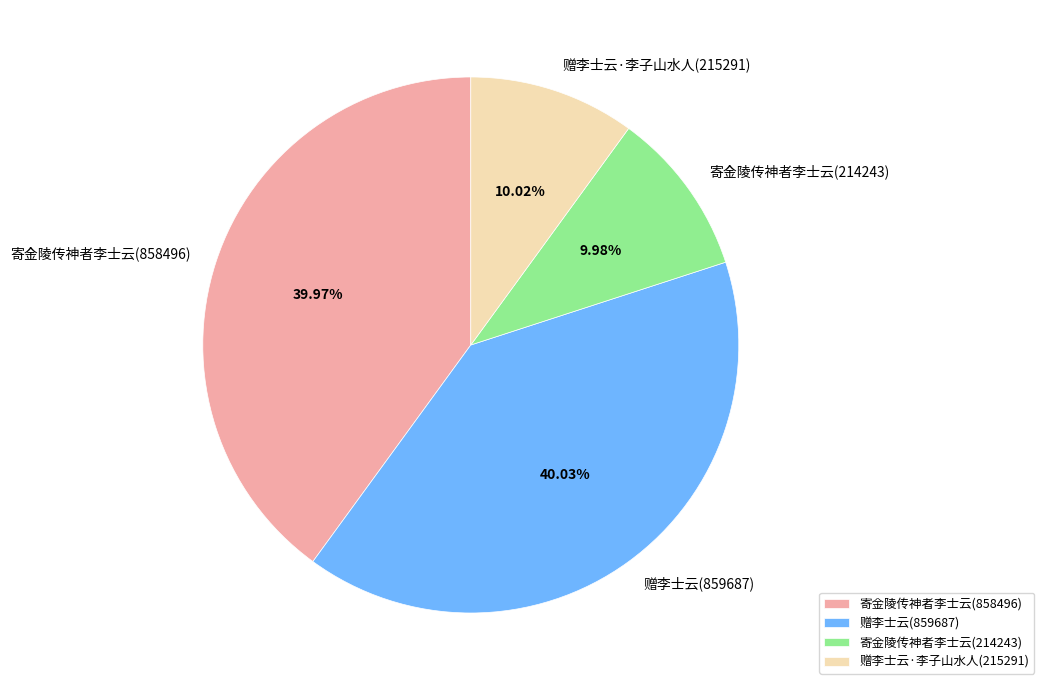

To the nearest percent, what is the difference between the 寄金陵传神者李士云(214243) and 寄金陵传神者李士云(858496) slice percentages?

30%